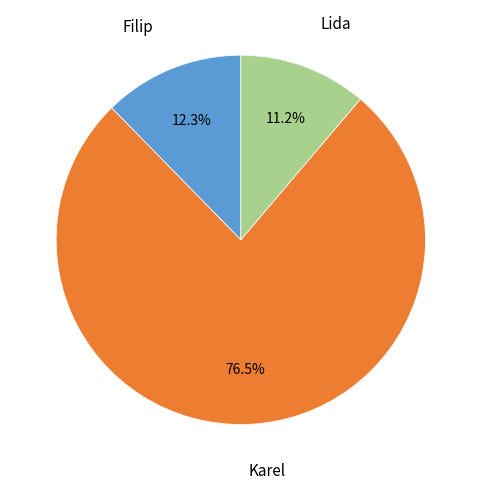

What percentage is NOT represented by Lida?

88.8%